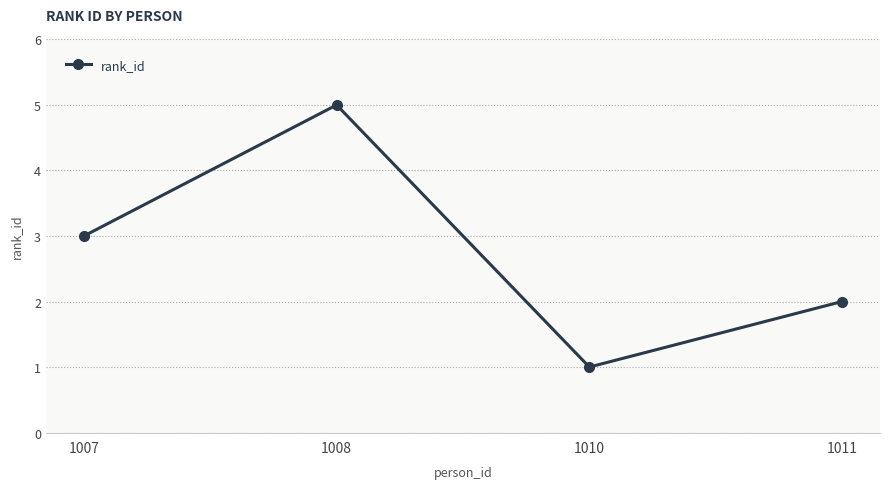

What is the sum of the values at 1008 and 1007?

8